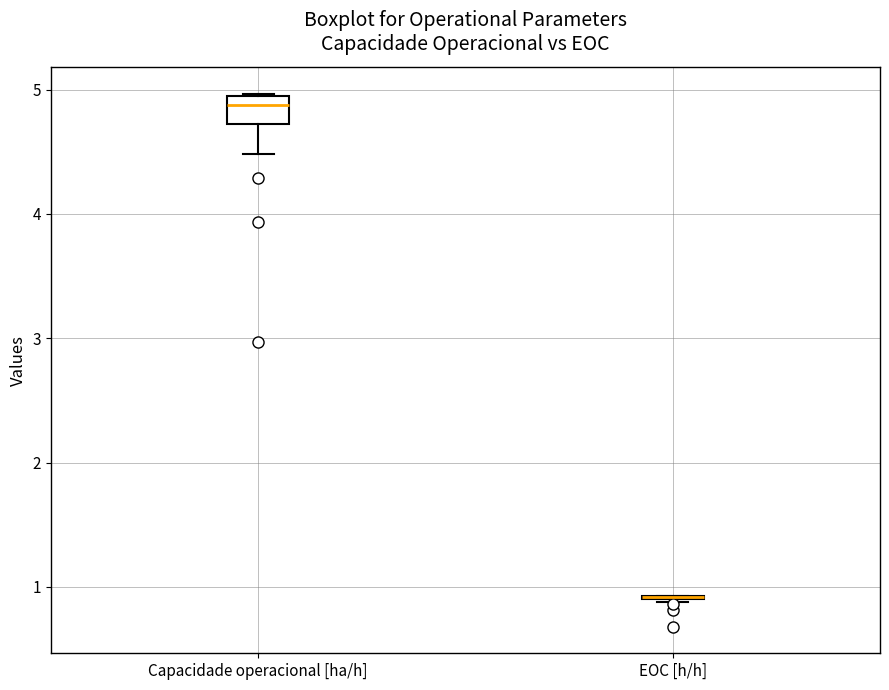

Comparing the boxes themselves (not the whiskers), which one is the tallest?

Capacidade operacional [ha/h]